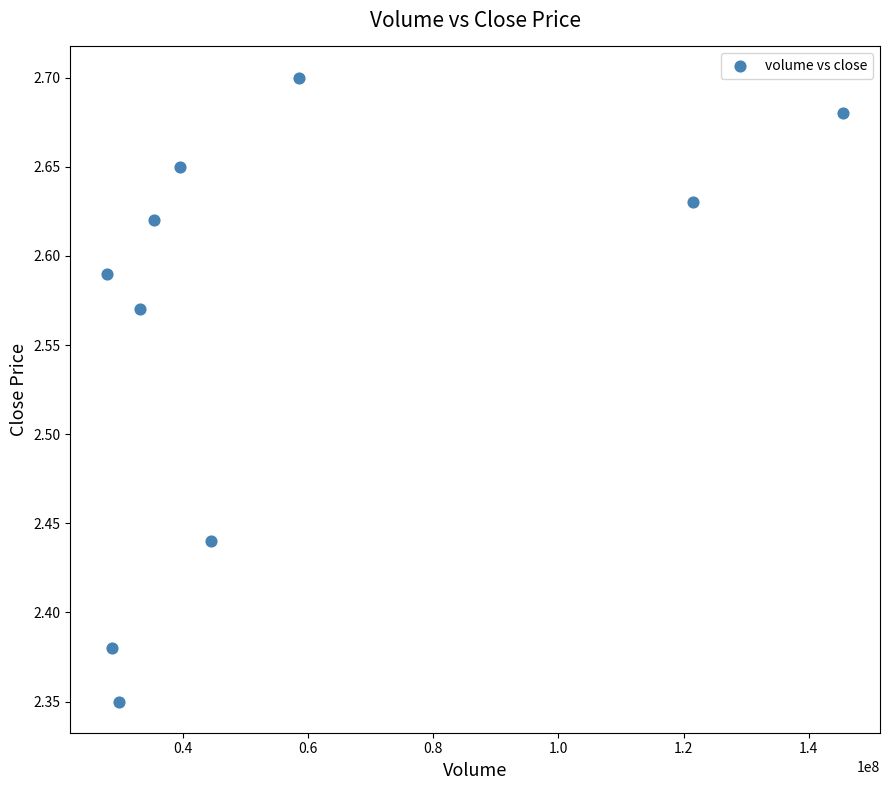

What is the range of X values (max minus min)?

117596152.0